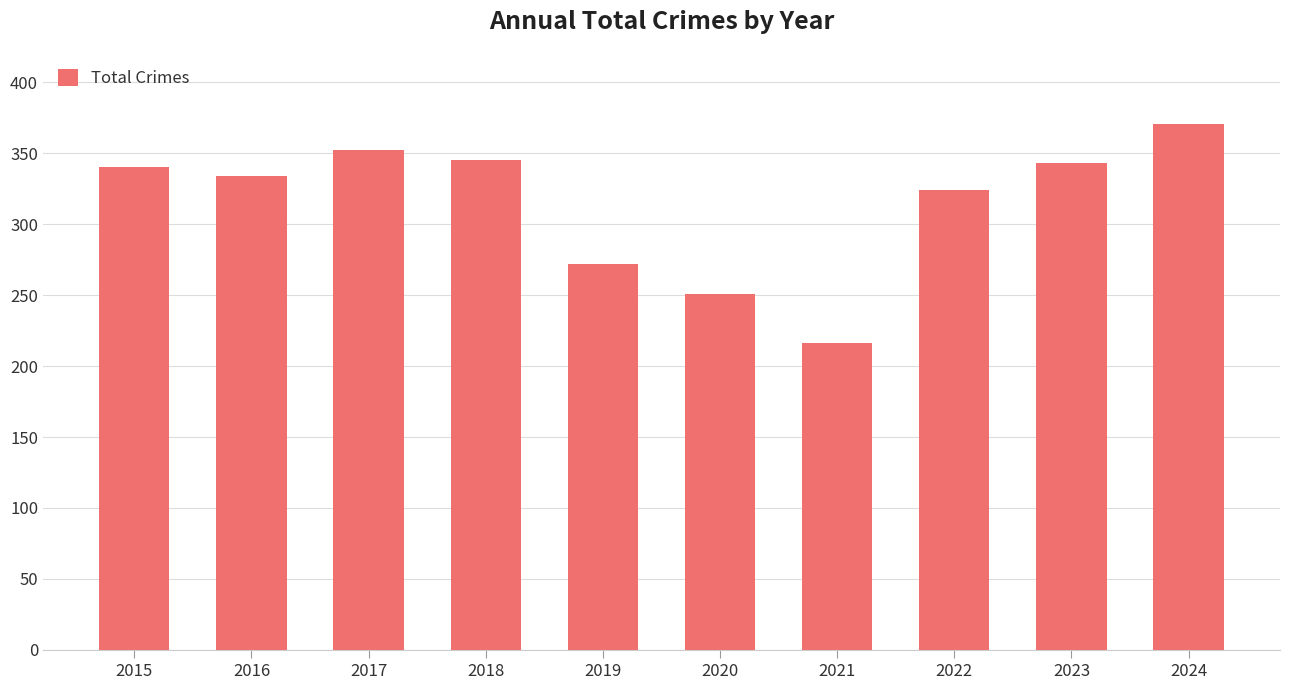

What is the minimum value shown in the chart?

216